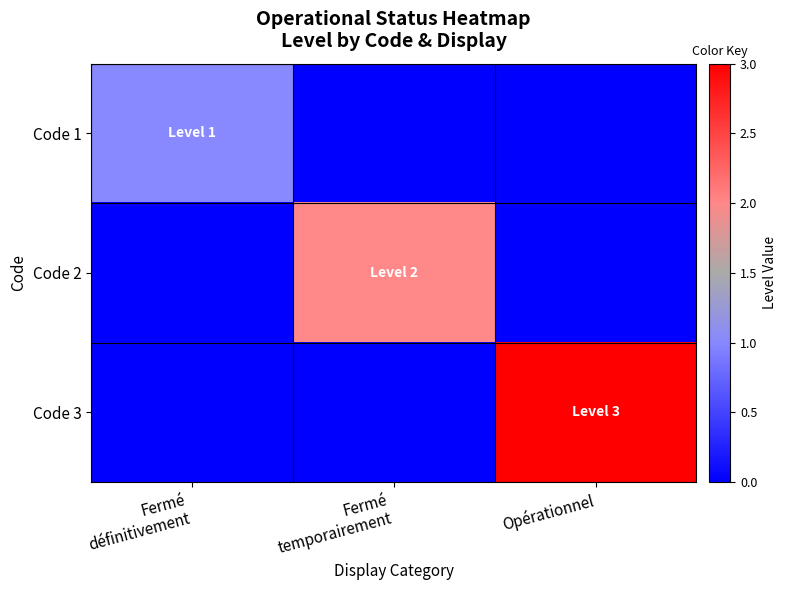

Which series has the largest total across all categories?

Code 3